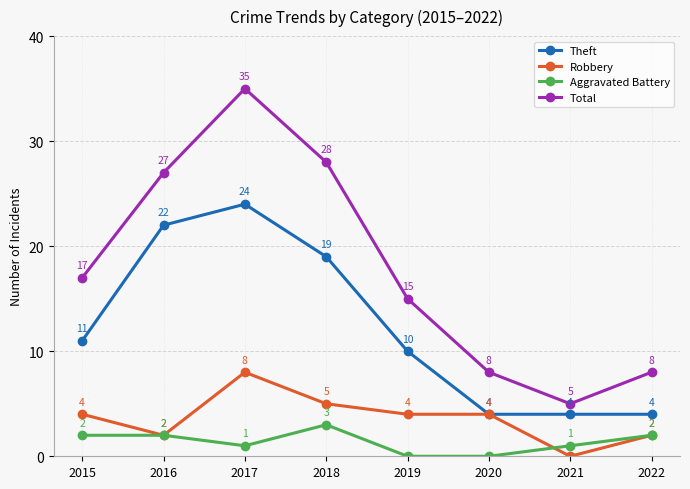

At which category is the sum across all series the highest?

2017